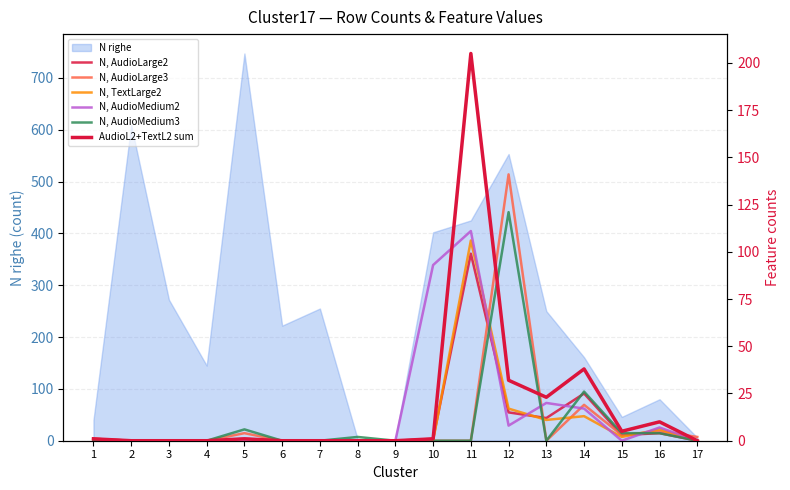

What is the sum of the AudioL2+TextL2 sum values at 4 and 16?

10